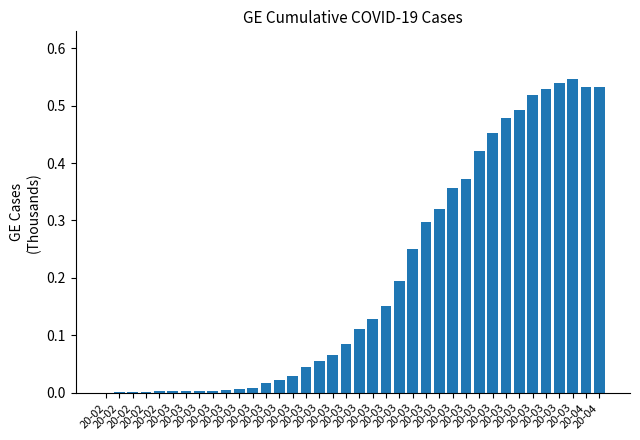

How many distinct data groups are displayed?

1